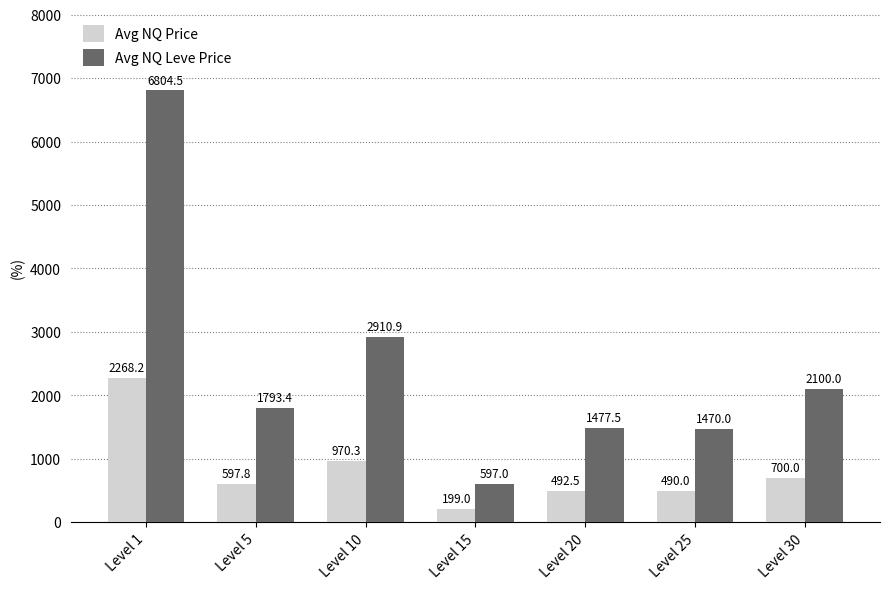

At how many categories does at least one series exceed 2787?

2